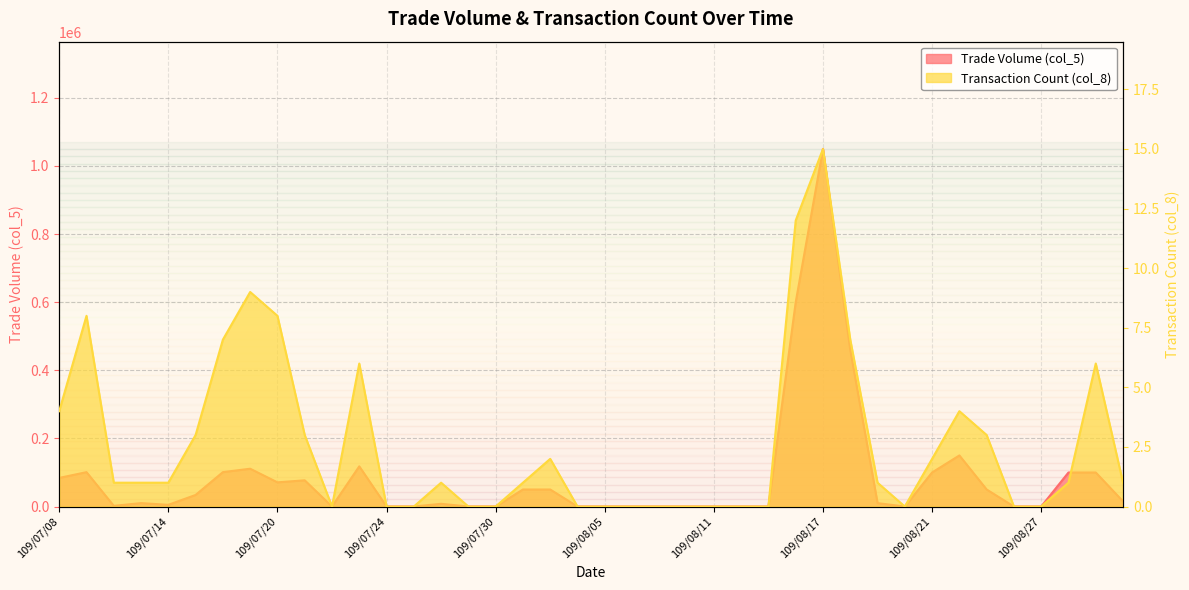

What is the label of the 12th point from the left?

109/07/23